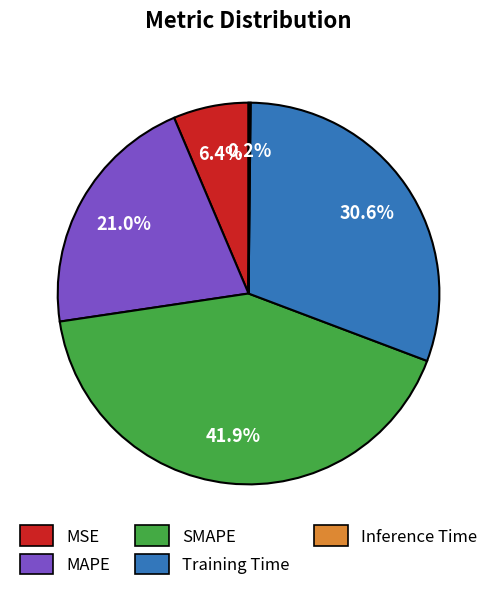

What is the total percentage of MAPE and MSE?

27.4%